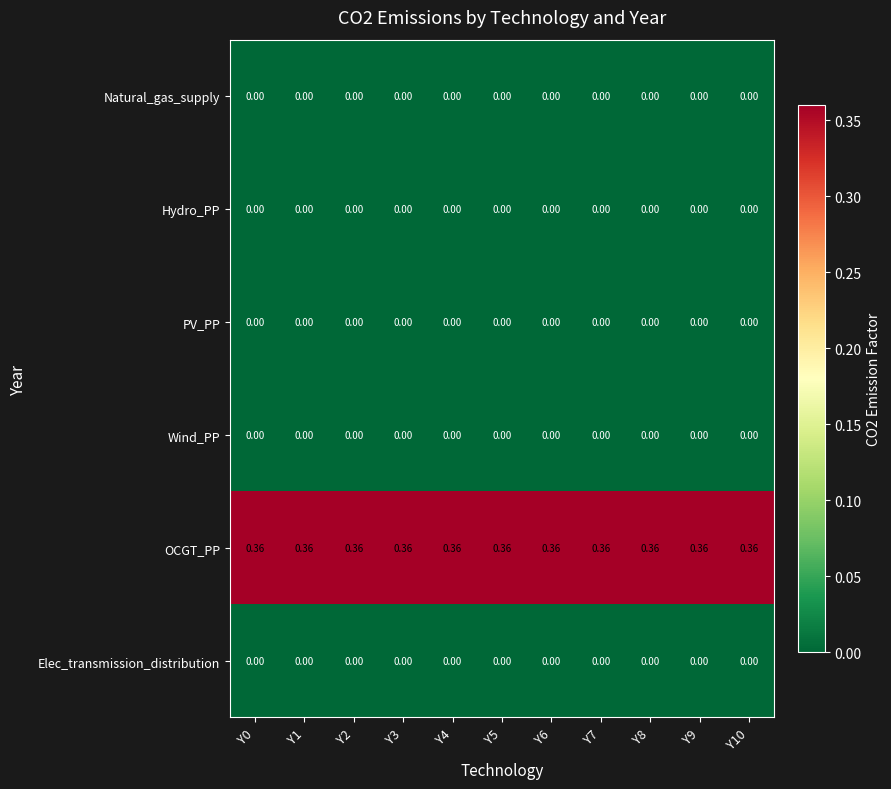

Which series has the largest total across all categories?

OCGT_PP